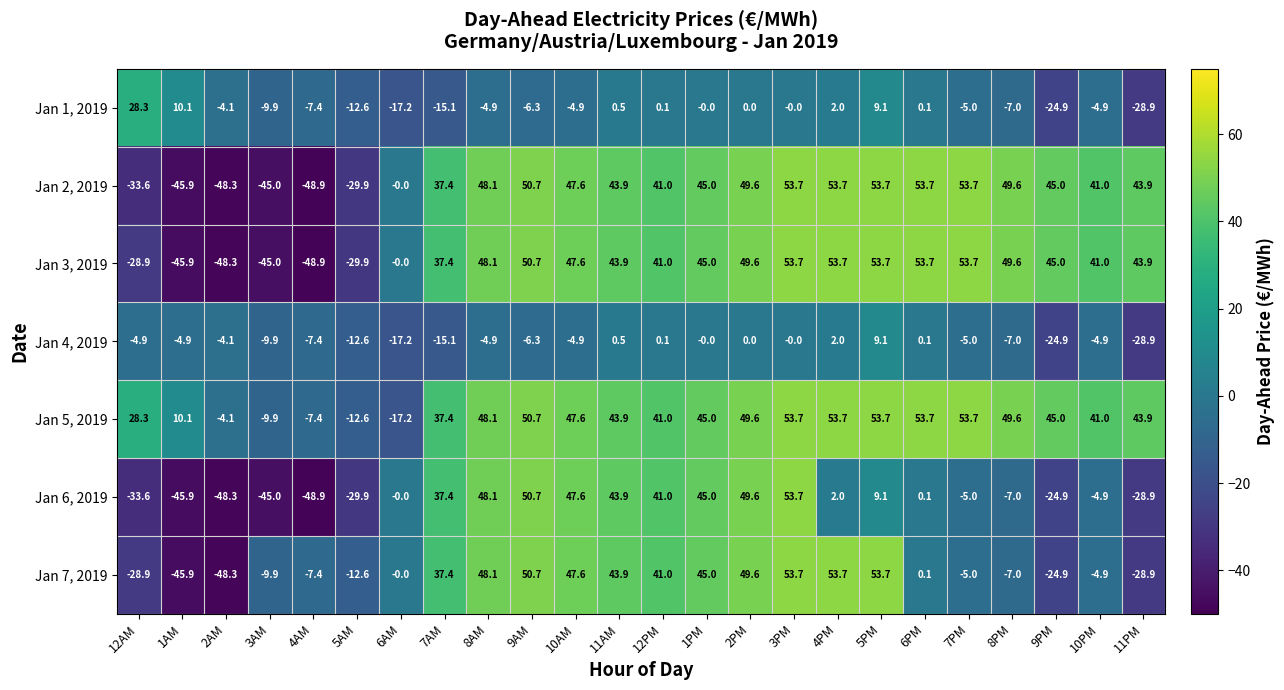

What is the sum of the Jan 7, 2019 values at 11AM and 6AM?

43.9